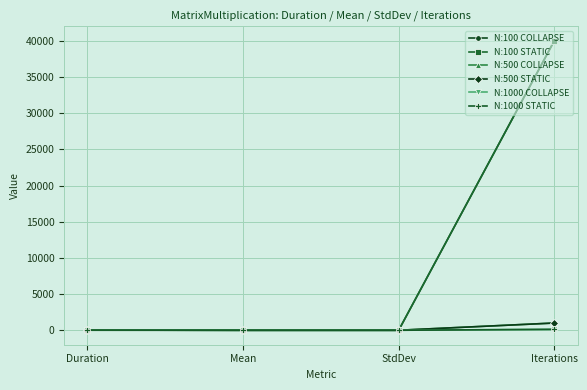

What is the approximate value of N:1000 STATIC at Duration?

20.5